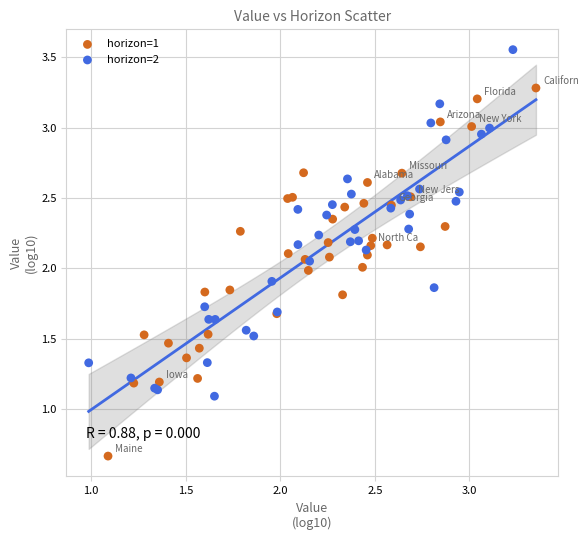

Which series has the largest Y range (max minus min)?

horizon=1